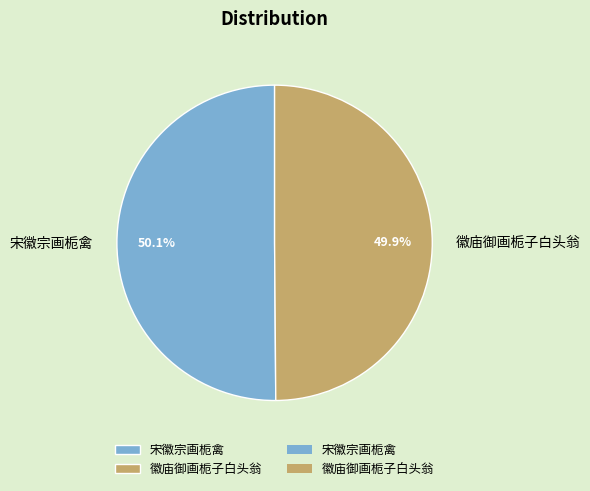

What percentage is the 徽庙御画栀子白头翁 slice, to the nearest percent?

50%